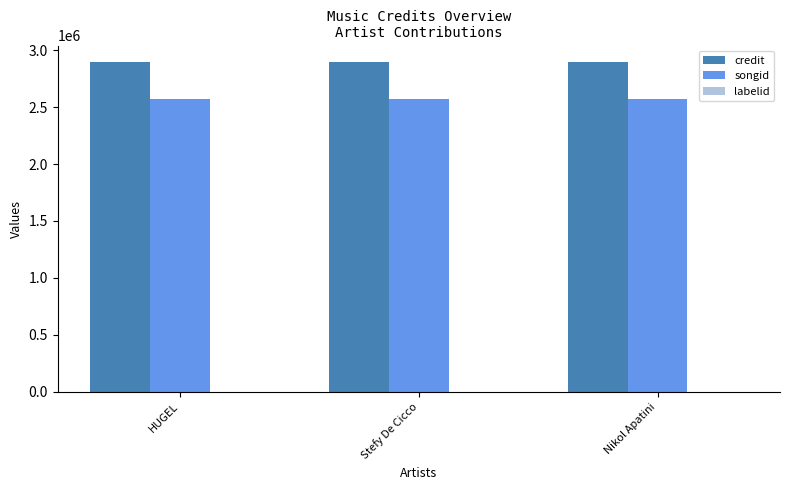

Which series has the largest total across all categories?

credit